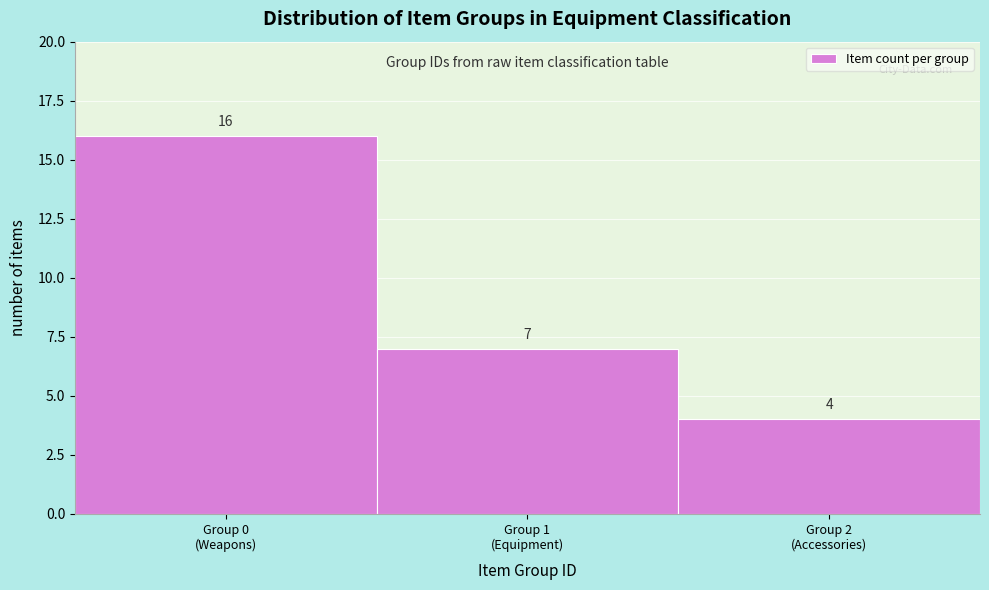

Reading right to left, what are all the values shown in this chart?

4	7	16